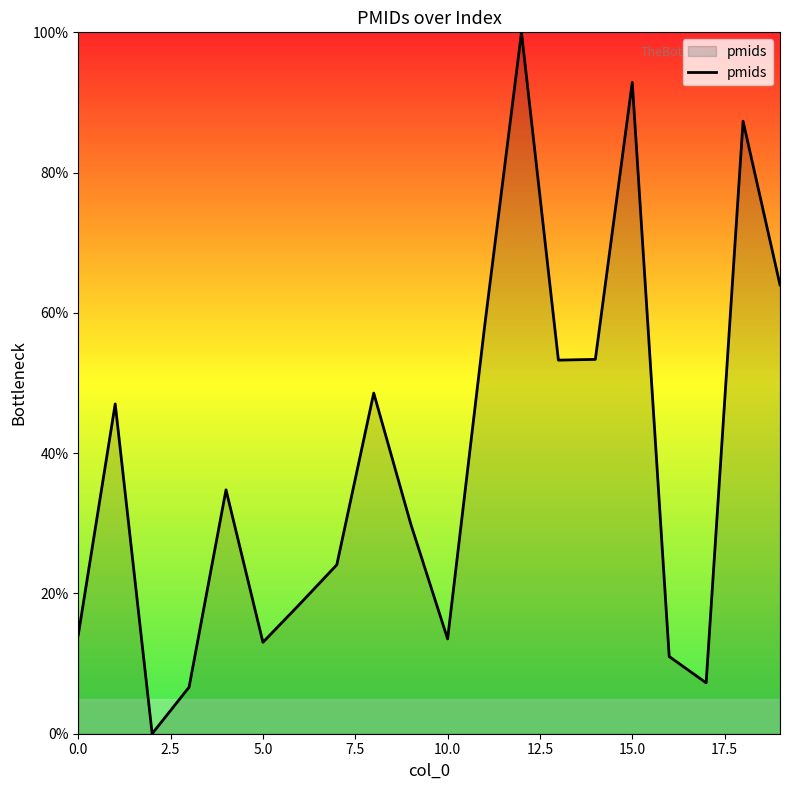

How many values are above zero?

19